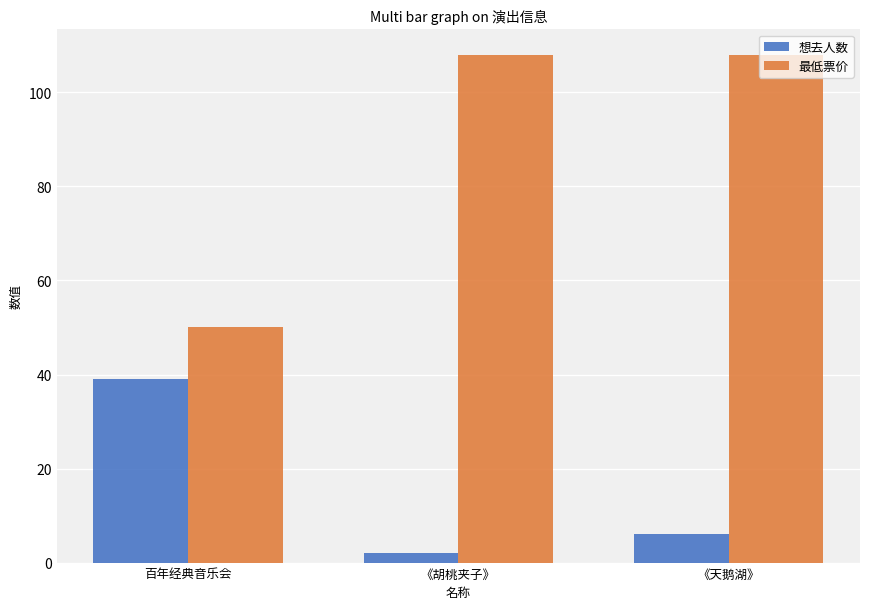

How many groups of bars are there?

3